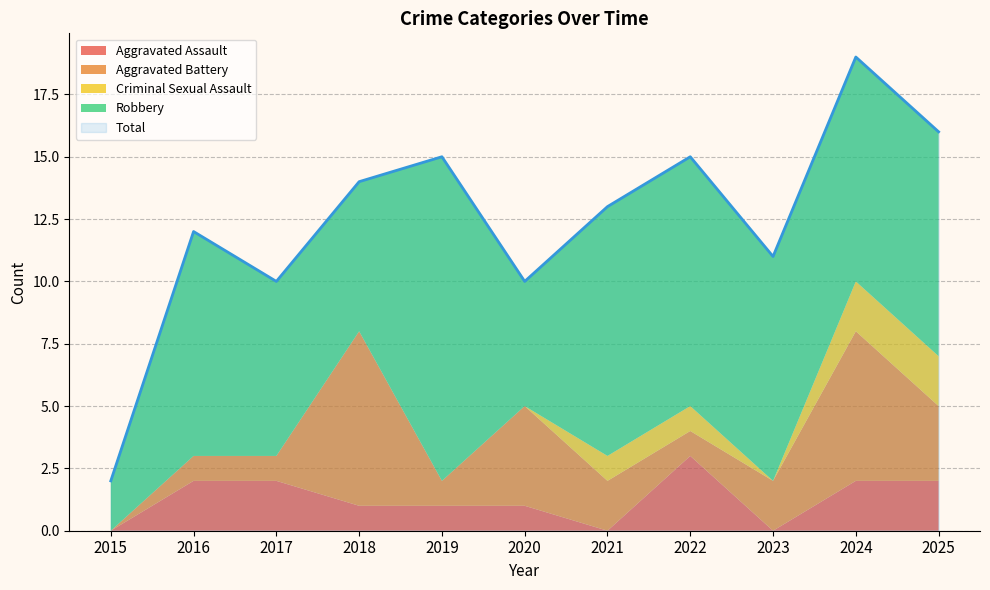

At which category is the sum across all series the highest?

2024